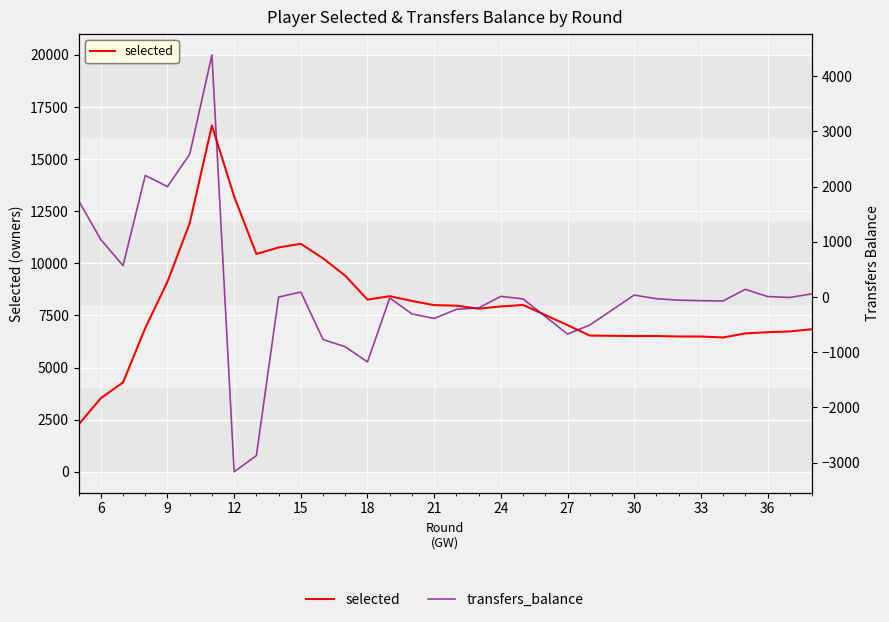

What is the average value of the selected series?

7990